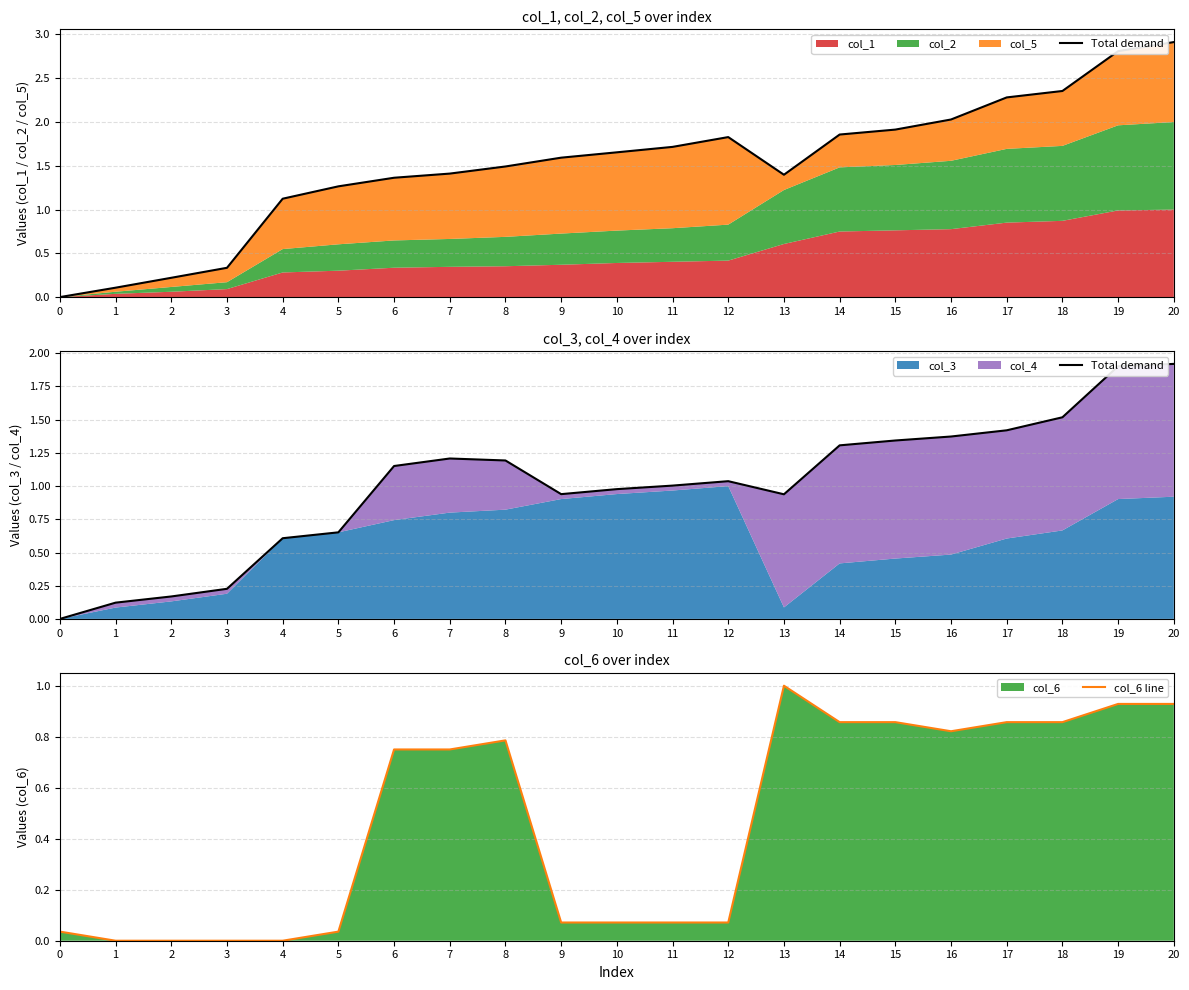

Reading left to right, list all the values displayed in this chart.

Total demand: 0.0	0.1	0.2	0.2	0.6	0.7	1.2	1.2	1.2	0.9	1.0	1.0	1.0	0.9	1.3	1.3	1.4	1.4	1.5	1.9	1.9
col_6 line: 0.0	0.0	0.0	0.0	0.0	0.0	0.8	0.8	0.8	0.1	0.1	0.1	0.1	1.0	0.9	0.9	0.8	0.9	0.9	0.9	0.9